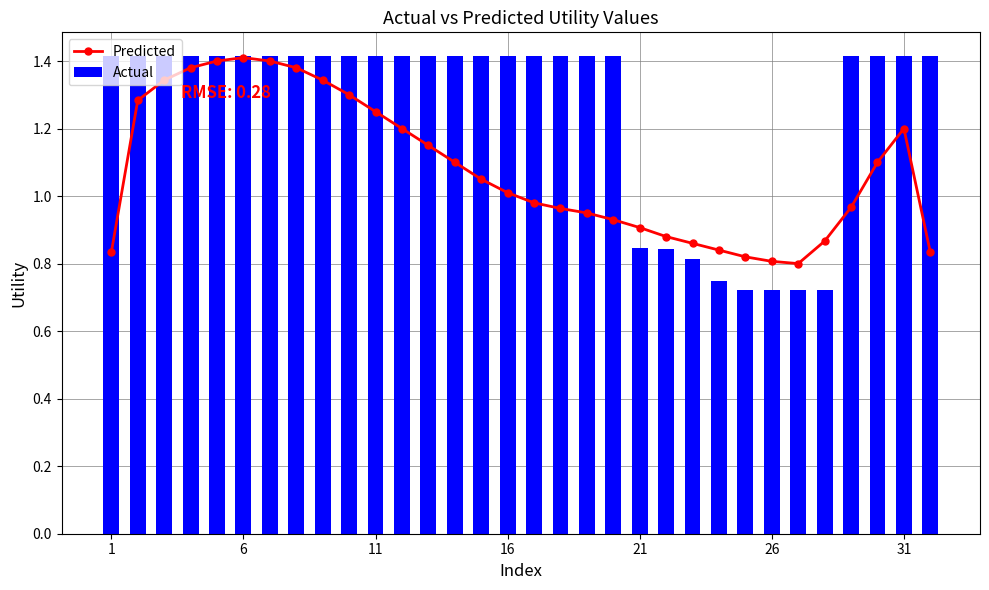

True or false: Actual has a value of 0.8 at 31.

False